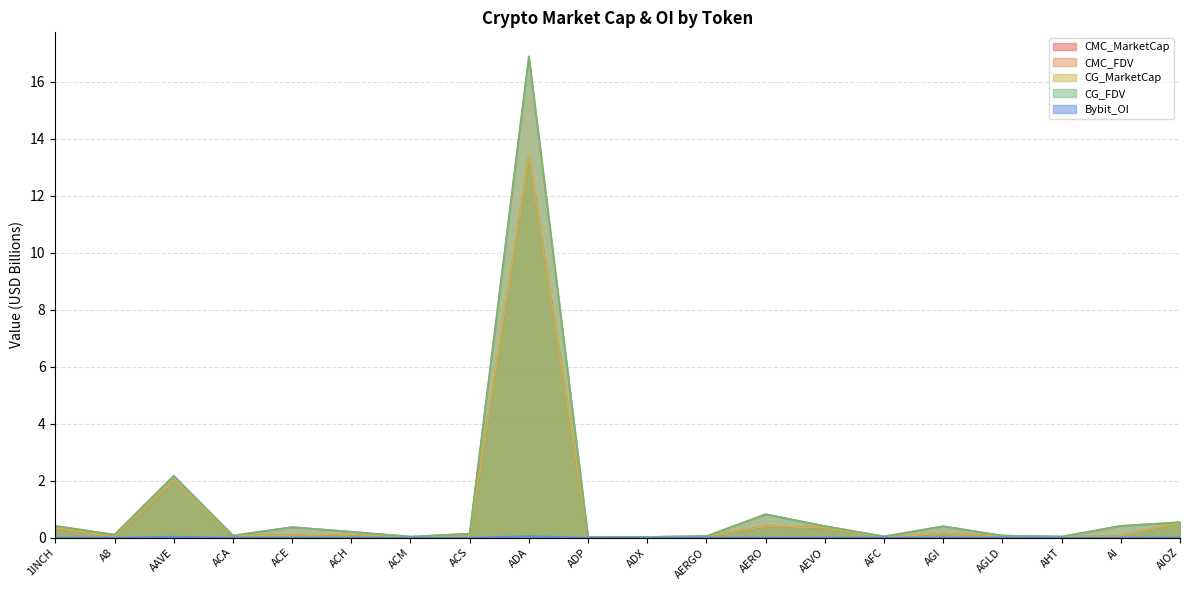

At which label does CMC_FDV reach its peak?

ADA